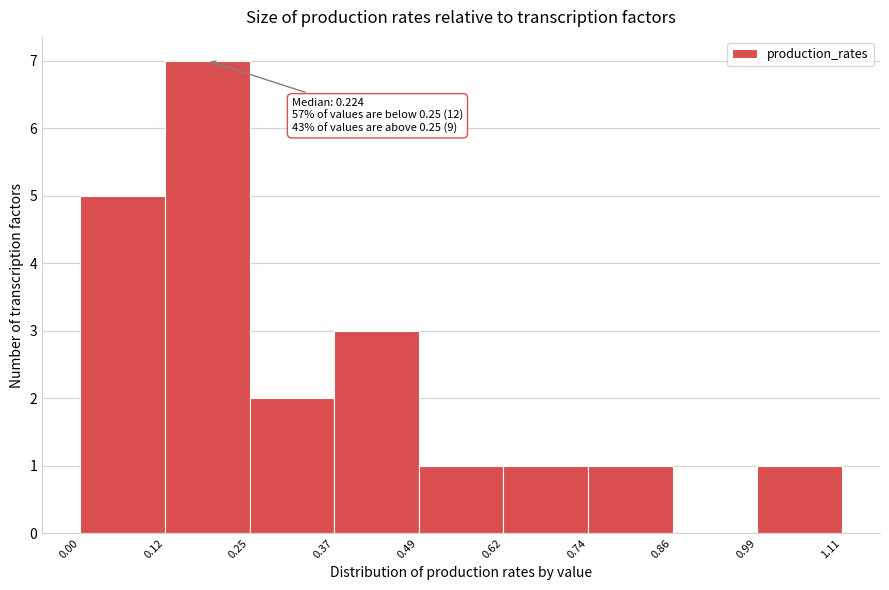

Which range on the x-axis has the tallest bar?

0.12 to 0.25